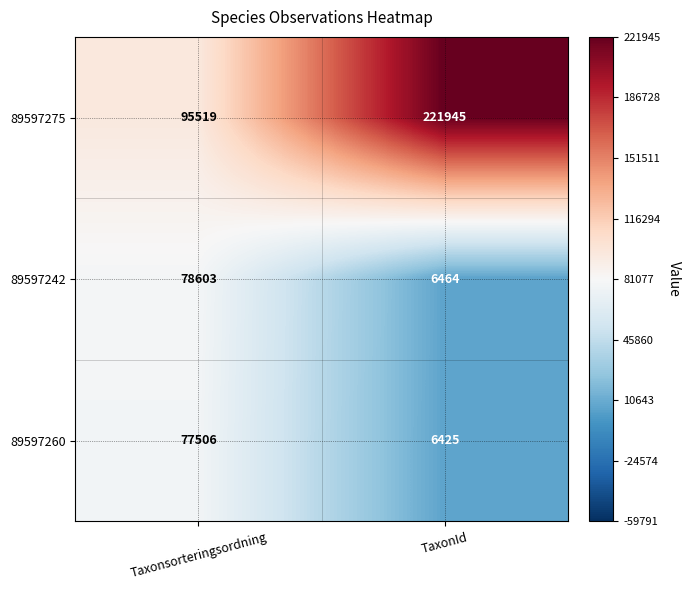

What is the total value across all series at Taxonsorteringsordning?

251628